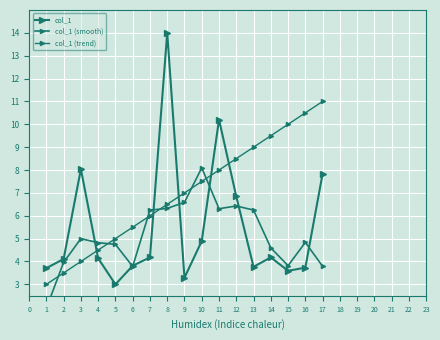

Between 5 and 11, which is larger?

11